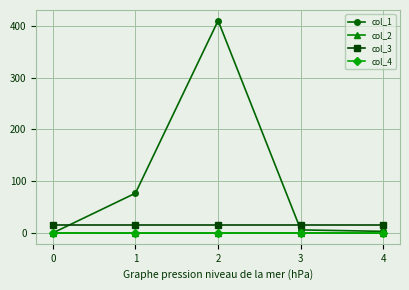

Is this an area chart (filled region under the line)?

No